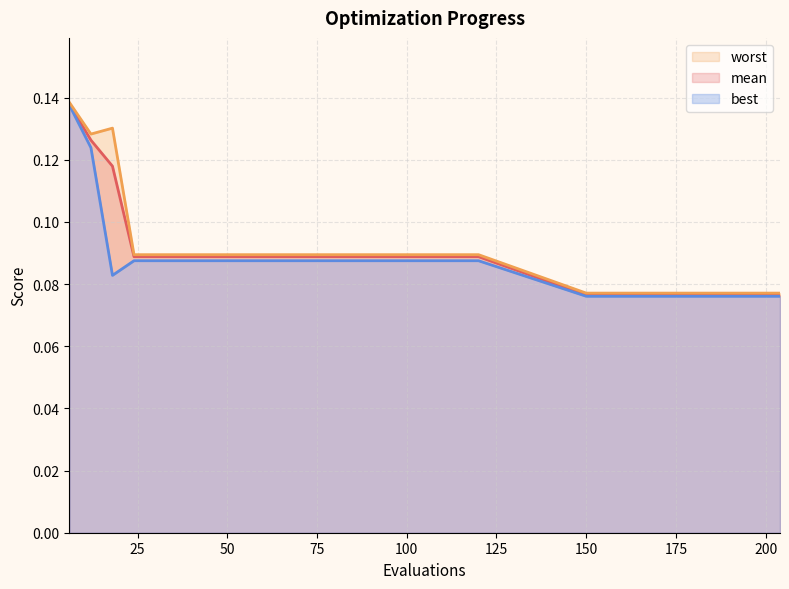

What value does the worst series have at 25?

0.1